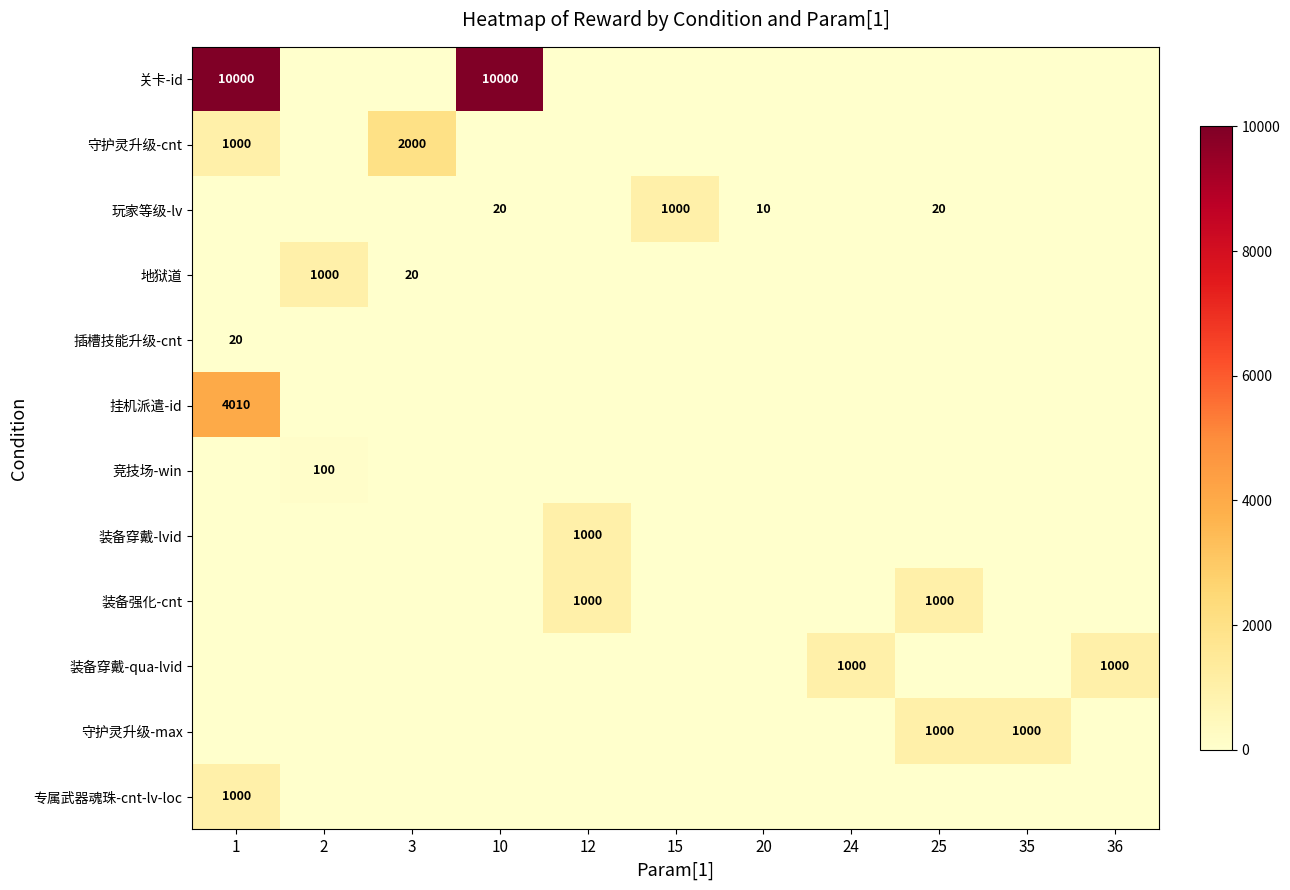

What is the sum of all 插槽技能升级-cnt values?

20